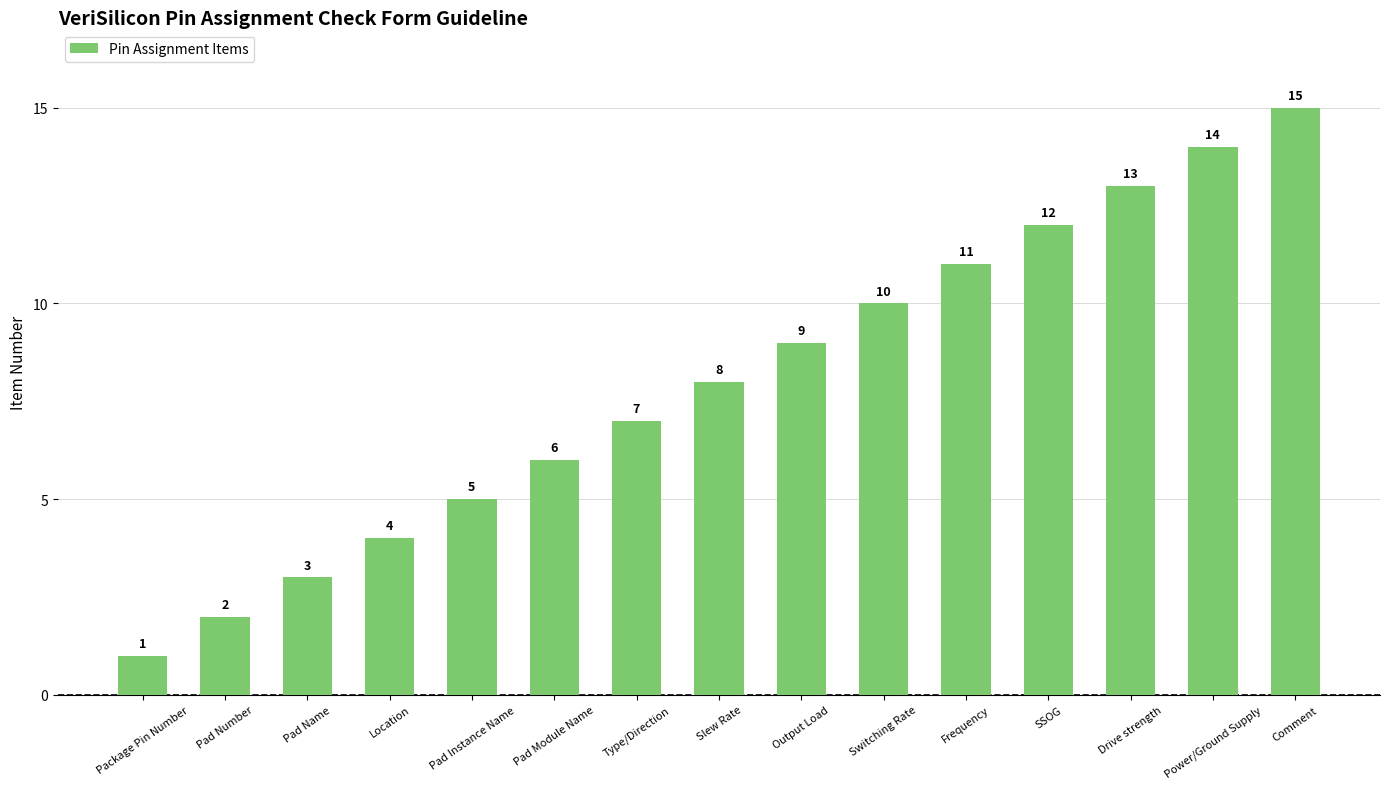

What is the difference between the second highest and second lowest values?

12